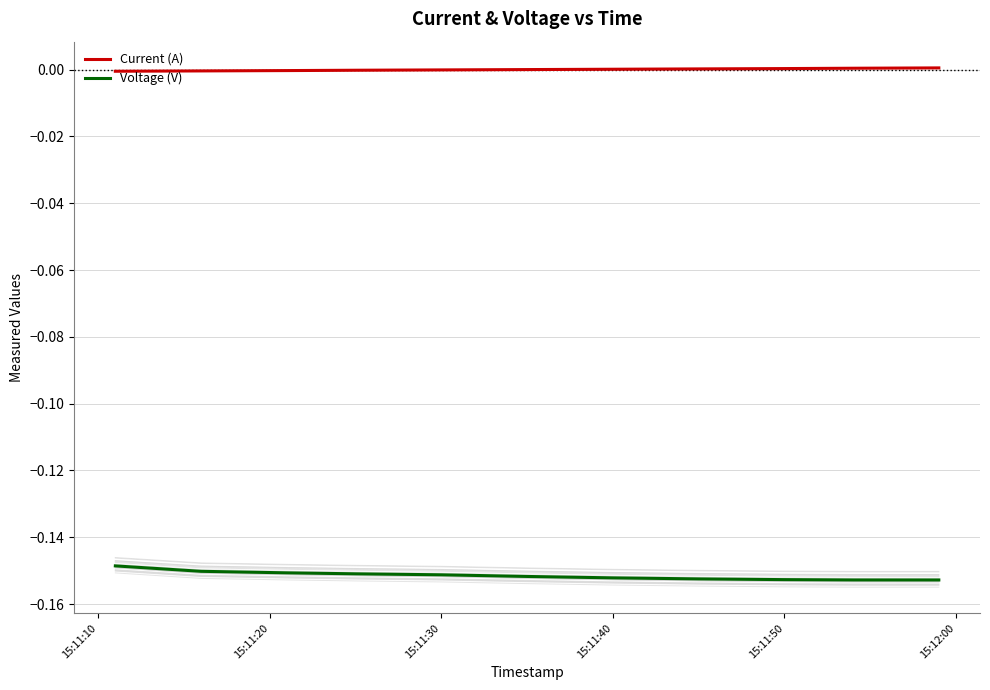

Is it true that Voltage (V) equals -0.1 at 15:11:10?

True